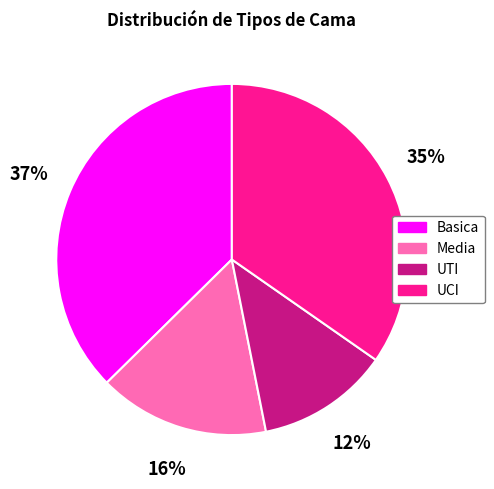

True or false: Basica accounts for 24% of the total.

False